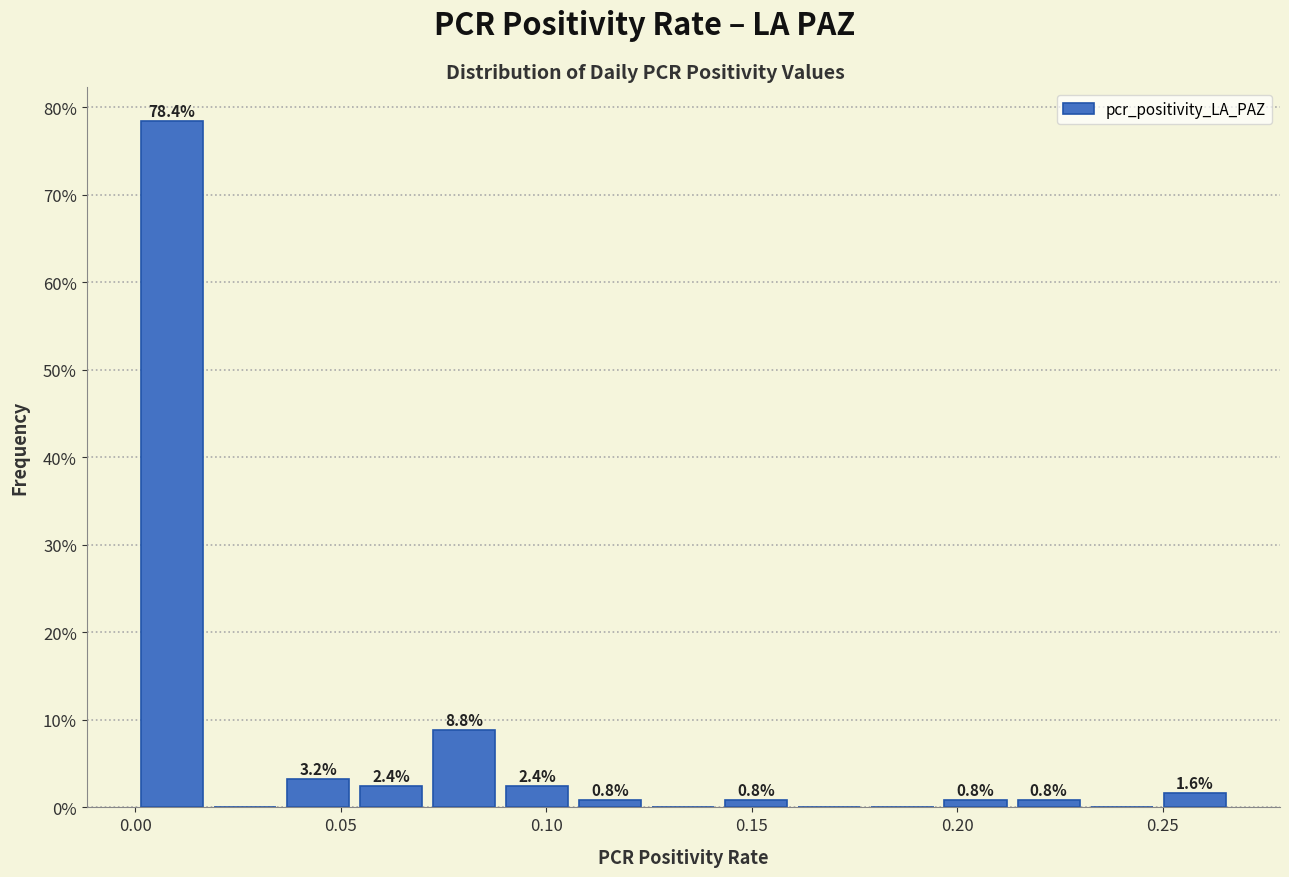

Around what value on the x-axis is the tallest bar? Give the approximate position of its centre, as read against the axis.

0.010